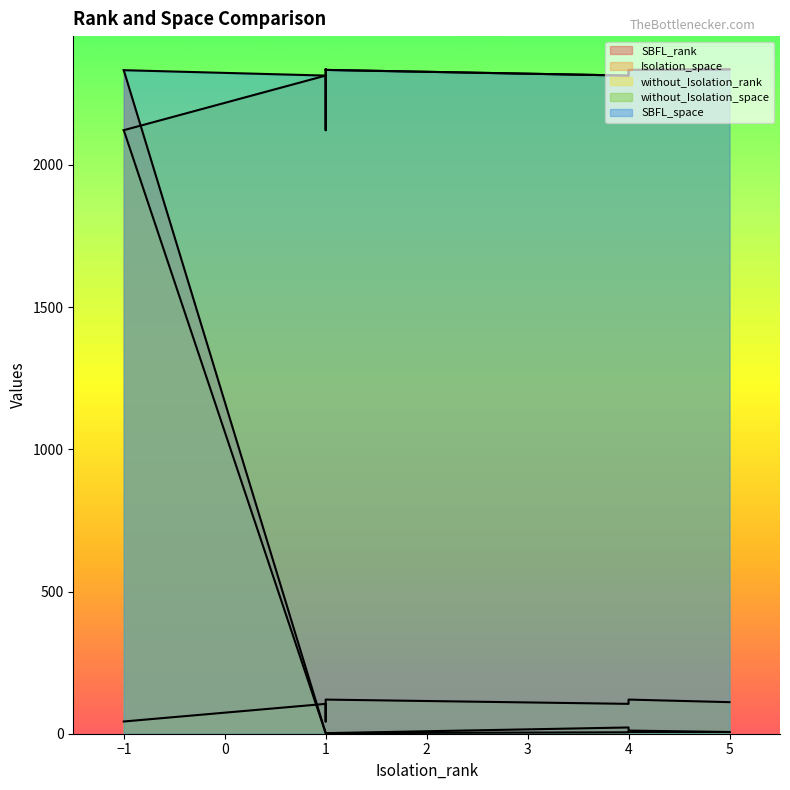

What is the sum of the SBFL_space values at 1 and 1?

4647